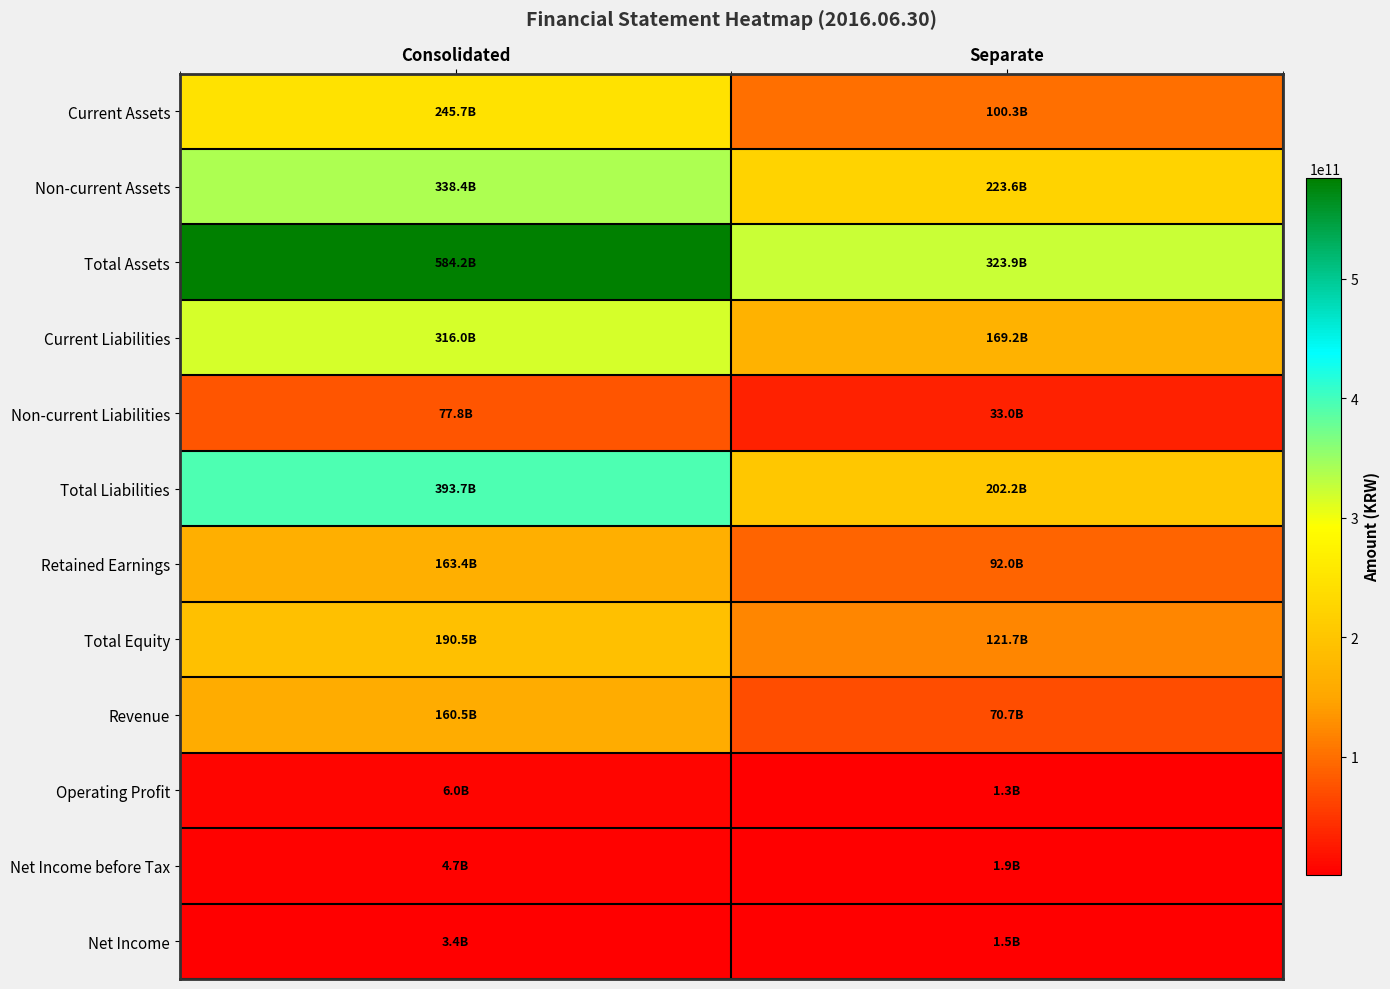

Count the number of categories in the chart.

2